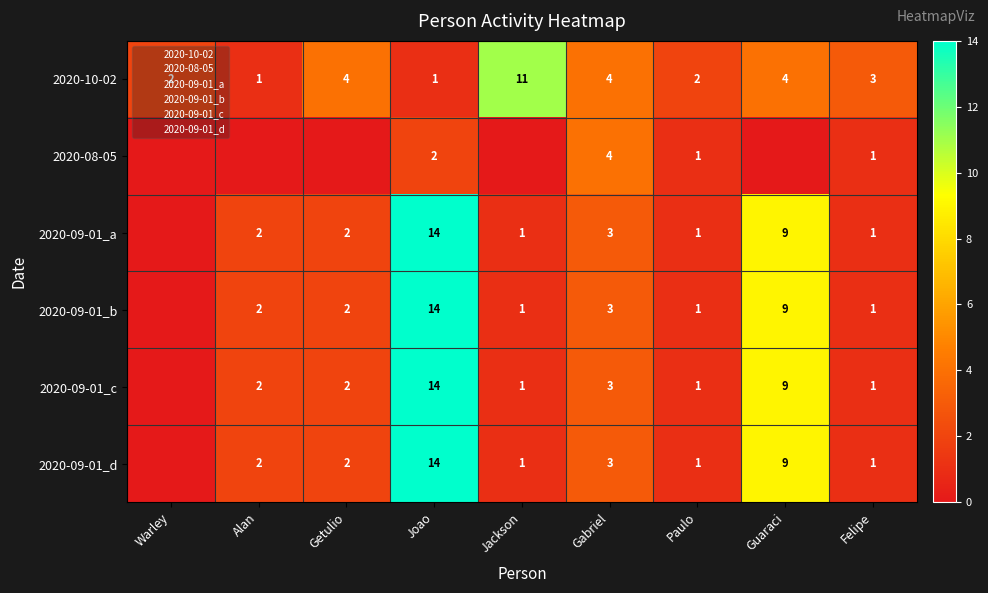

At which category is the sum across all series the highest?

Joao